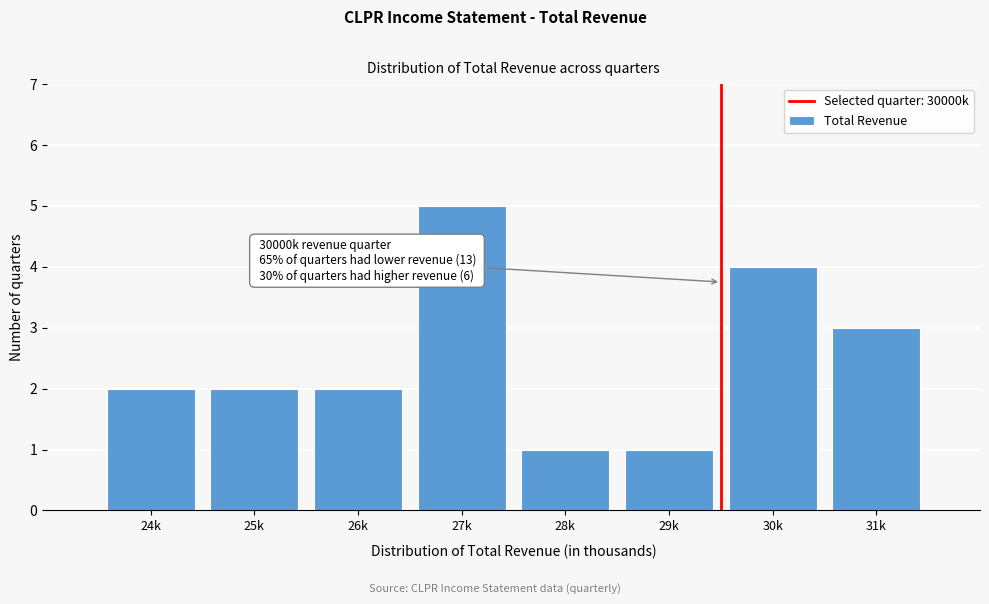

Reading left to right, extract all data points from this chart.

24k=2	25k=2	26k=2	27k=5	28k=1	29k=1	30k=4	31k=3